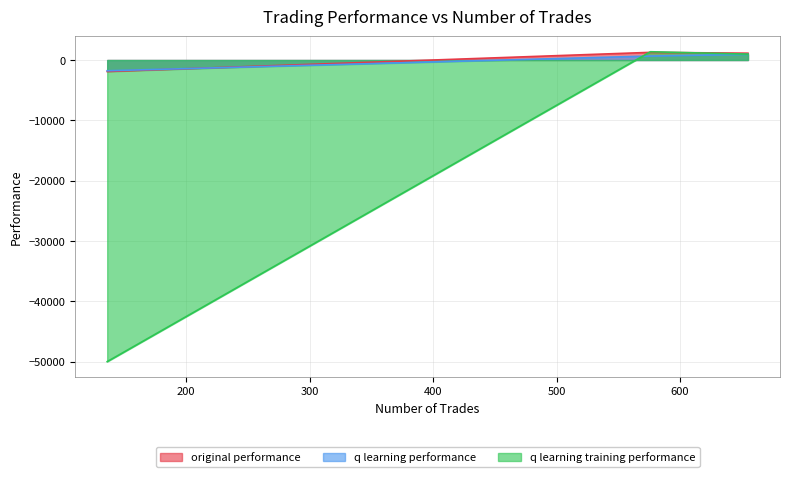

How many lines are shown in the chart?

3